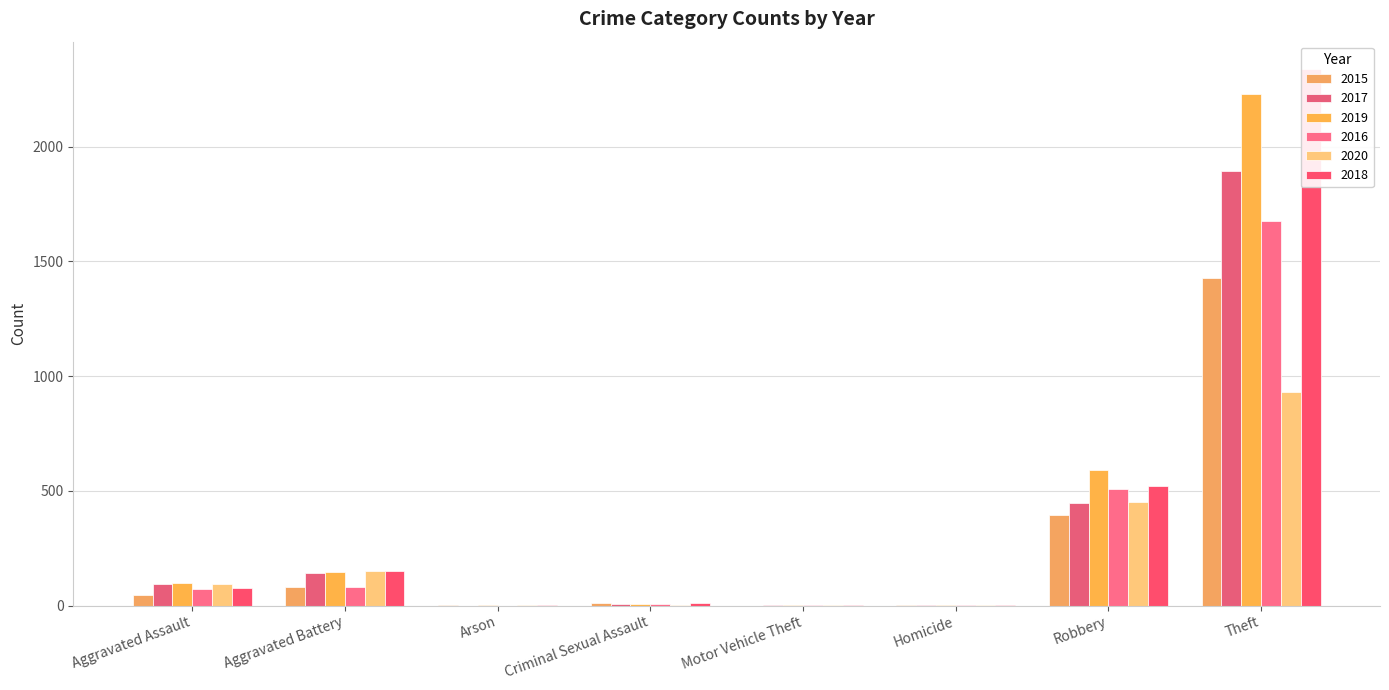

What is the highest value of the 2019 series?

2230